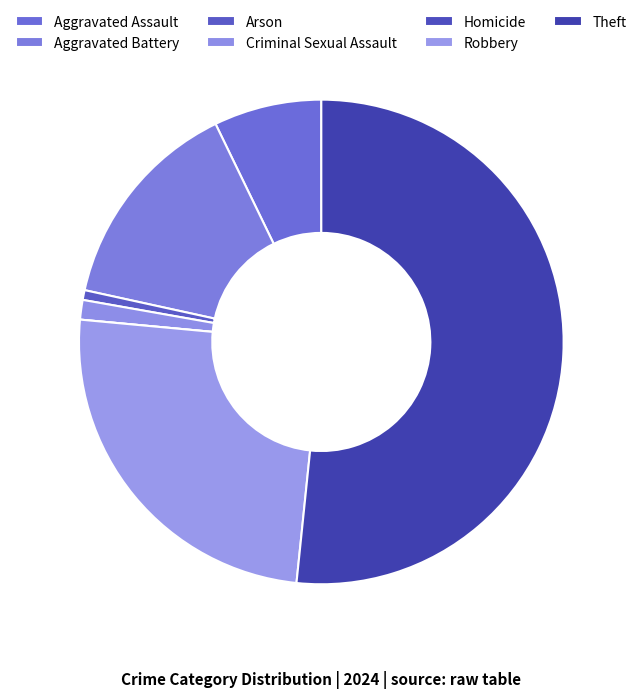

True or false: Aggravated Assault accounts for 7% of the total.

True